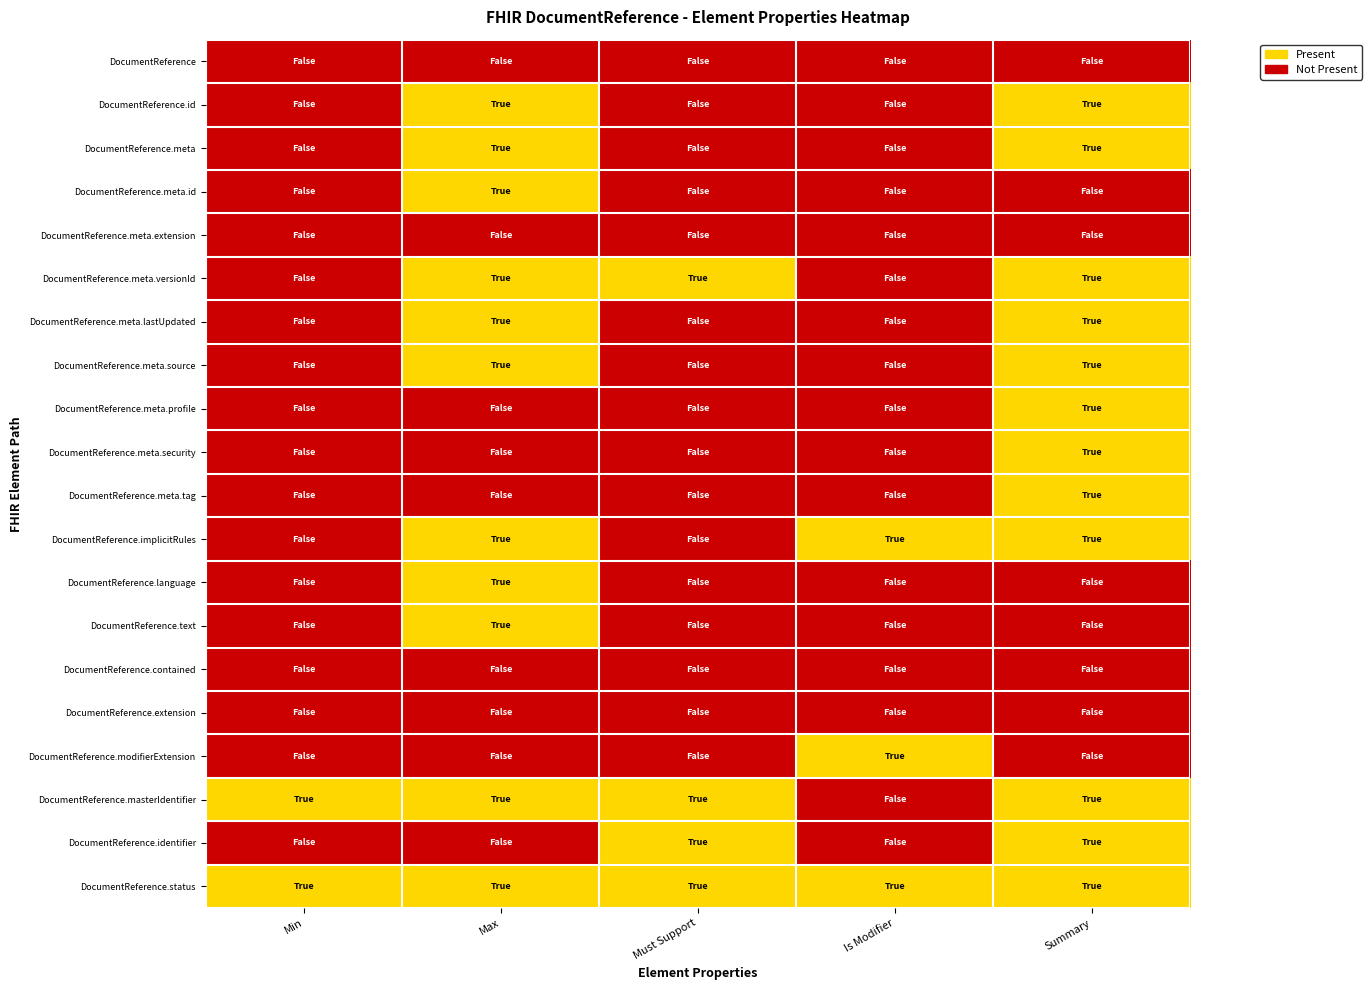

Rank the categories by Max value from highest to lowest.

1, 2, 3, 5, 6, 7, 11, 12, 13, 17, 19, 0, 4, 8, 9, 10, 14, 15, 16, 18